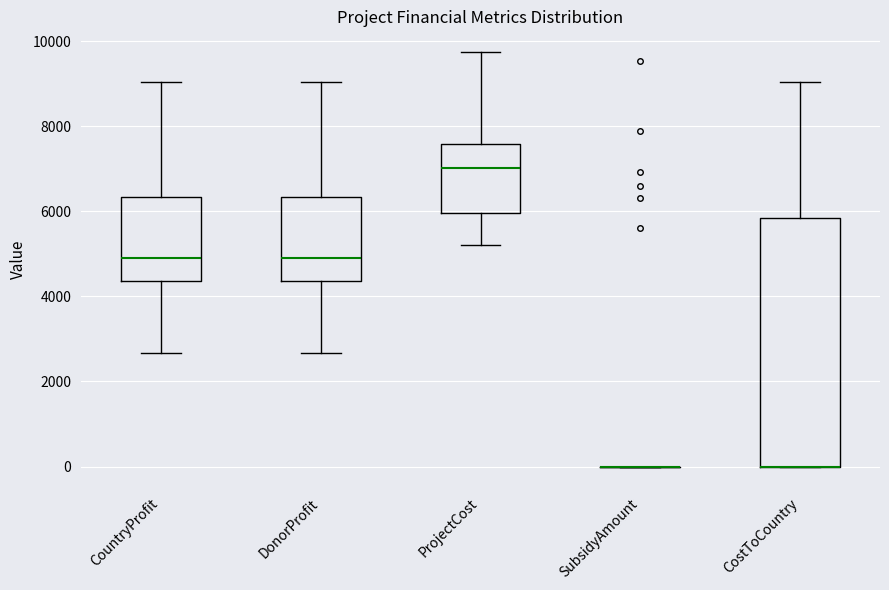

Reading left to right, transcribe this box plot: for each box, give where its median line is, the range the box spans, and where its two whiskers end, as read against the y-axis. The values are not printed on the chart, so give them approximately, as read against the axis.

CountryProfit: median 5000, box 4400 to 6400, whiskers 2600 to 9000
DonorProfit: median 5000, box 4400 to 6400, whiskers 2600 to 9000
ProjectCost: median 7000, box 6000 to 7600, whiskers 5200 to 9800
SubsidyAmount: box collapsed to a line at 0, whiskers 0 to 0
CostToCountry: median 0 (drawn on the box's lower edge), box 0 to 5800, whiskers 0 to 9000